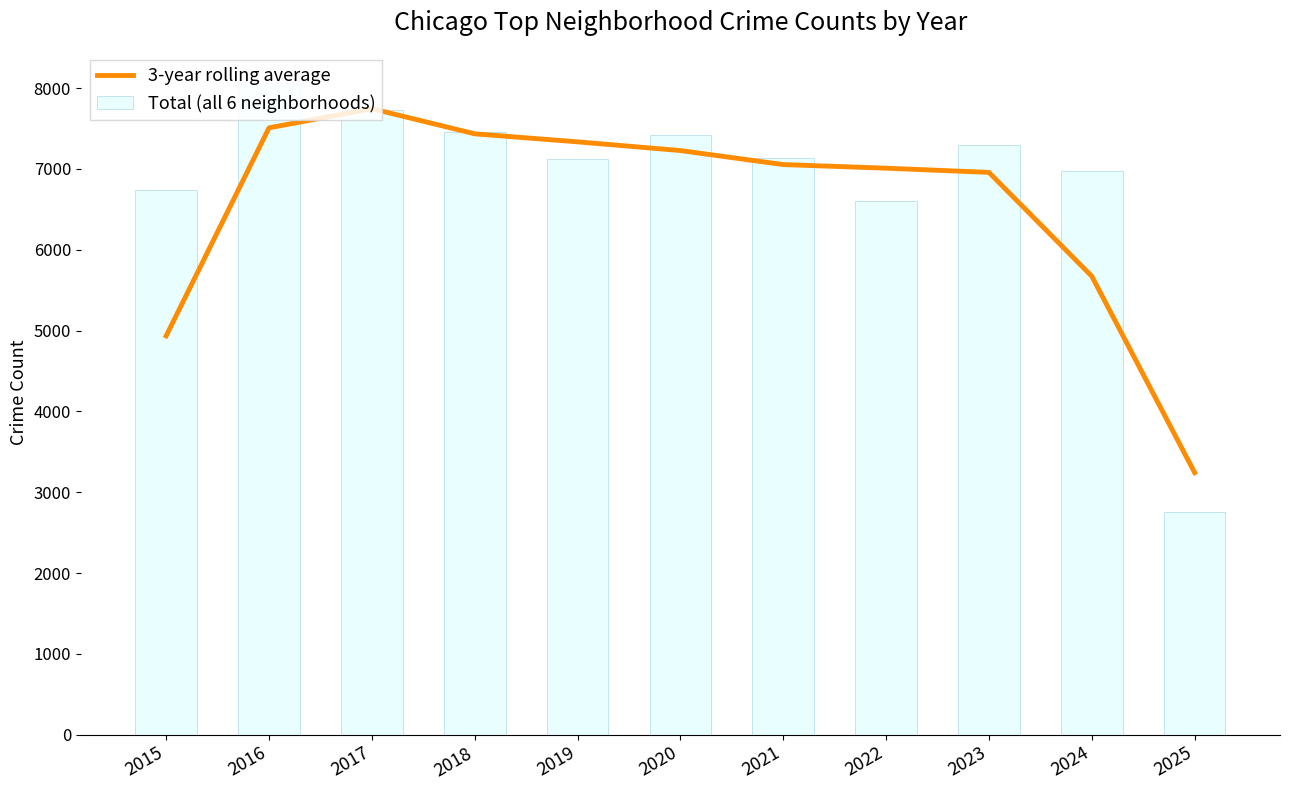

What is the average value of the 3-year rolling average series?

6556.7